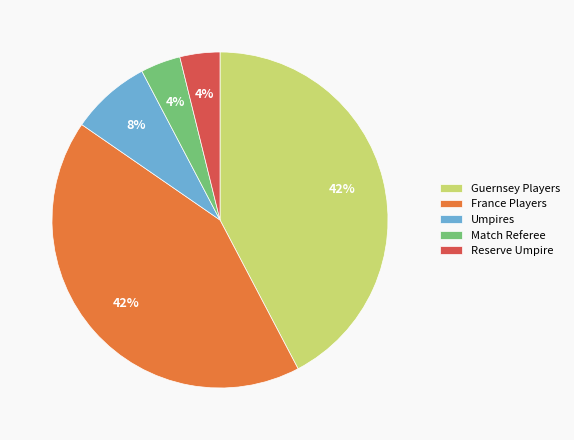

Is there any slice that represents more than half of the pie?

No